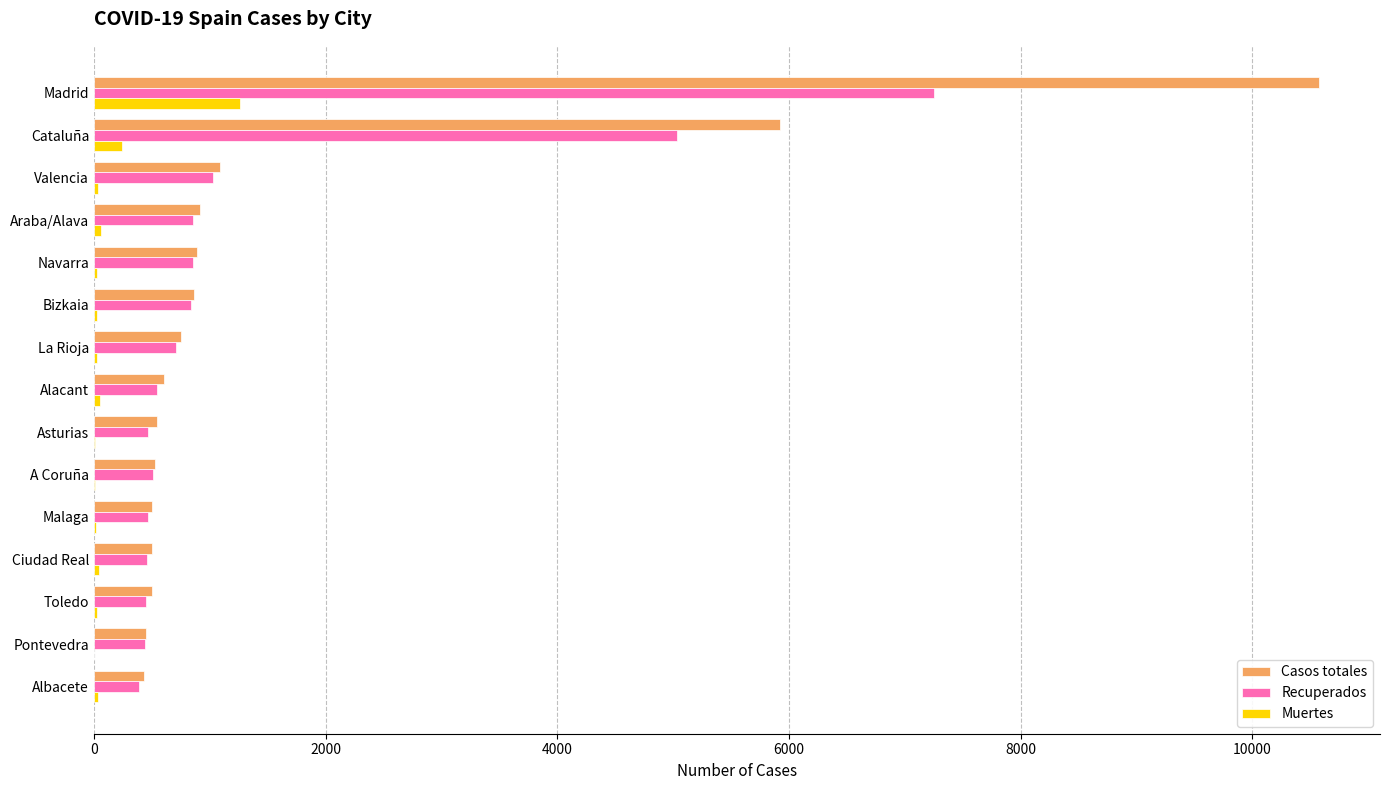

The Casos totales series shows 505 at Malaga. True or false?

True